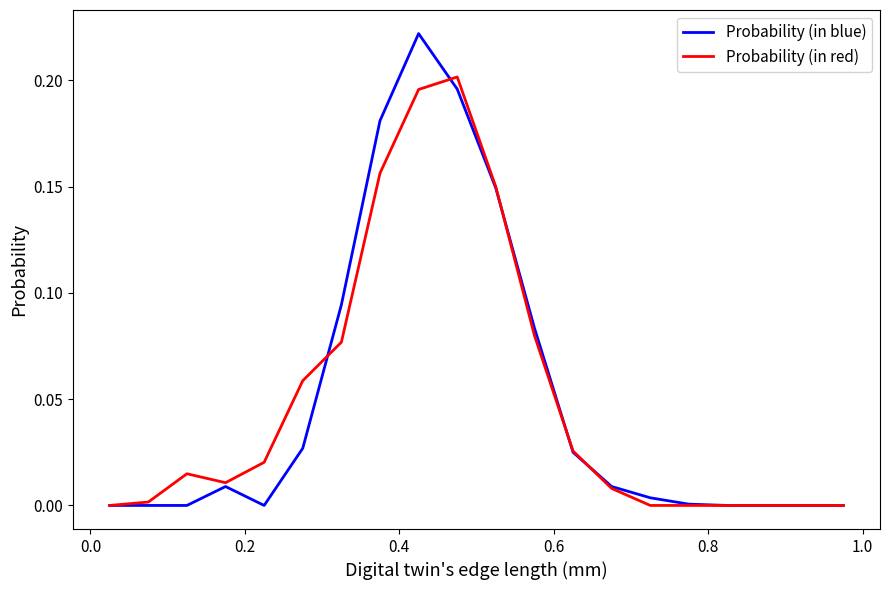

What is the sum of all Probability (in blue) values?

1.0